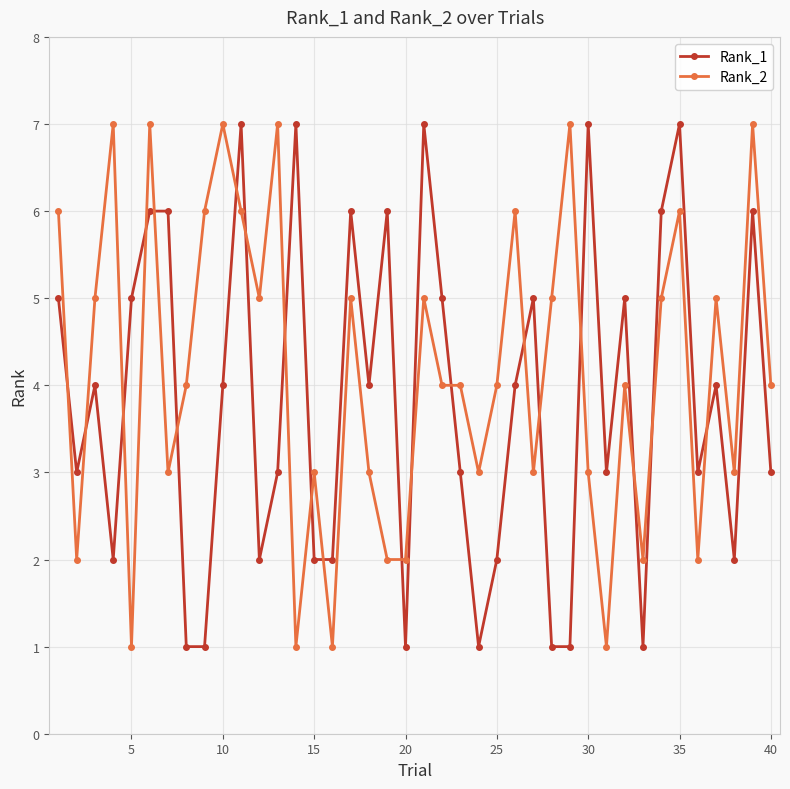

After their last crossing, which series has the higher values: Rank_1 or Rank_2?

Rank_2